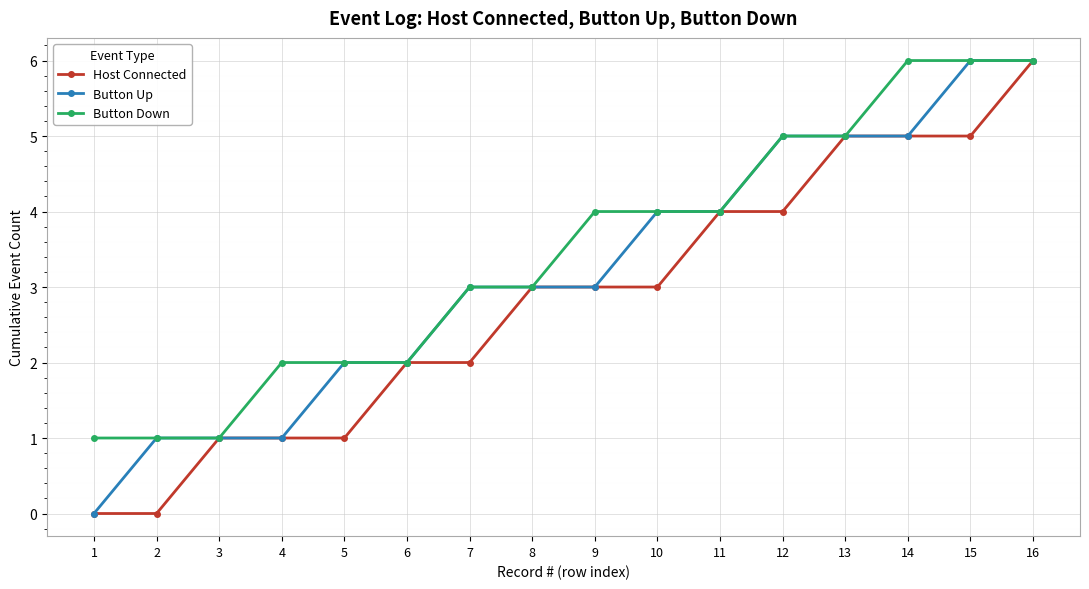

The value of Host Connected at 10 is 3. True or false?

True